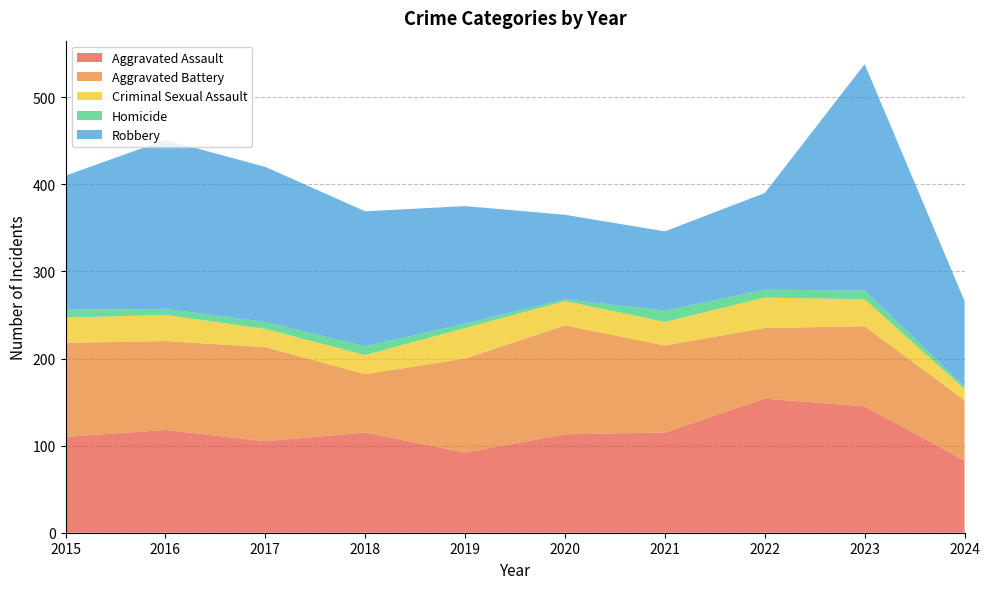

Reading right to left, what are all the values shown in this chart?

Aggravated Assault: 83	145	154	115	113	92	115	105	118	110
Aggravated Battery: 69	92	81	100	125	108	67	108	102	108
Criminal Sexual Assault: 13	31	35	27	28	35	22	21	30	29
Homicide: 3	10	9	13	2	5	10	8	7	9
Robbery: 98	260	111	91	97	135	155	178	194	154